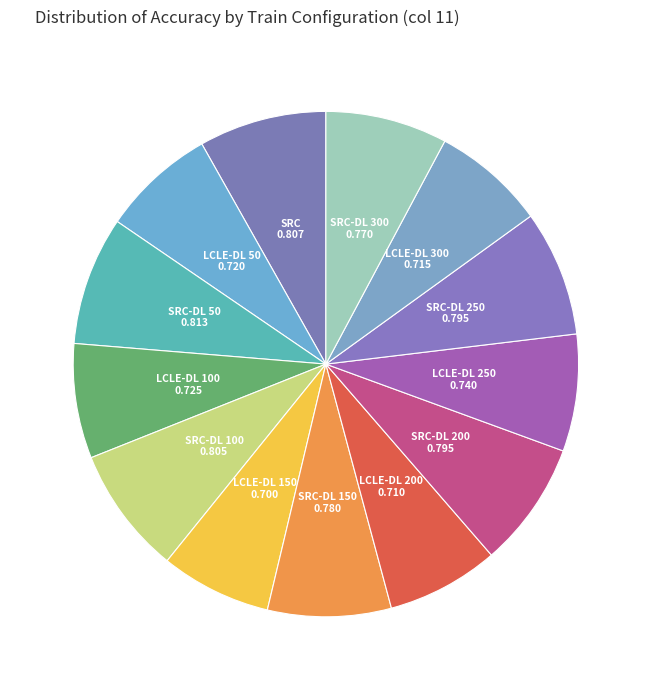

Count the number of slices in the pie.

13